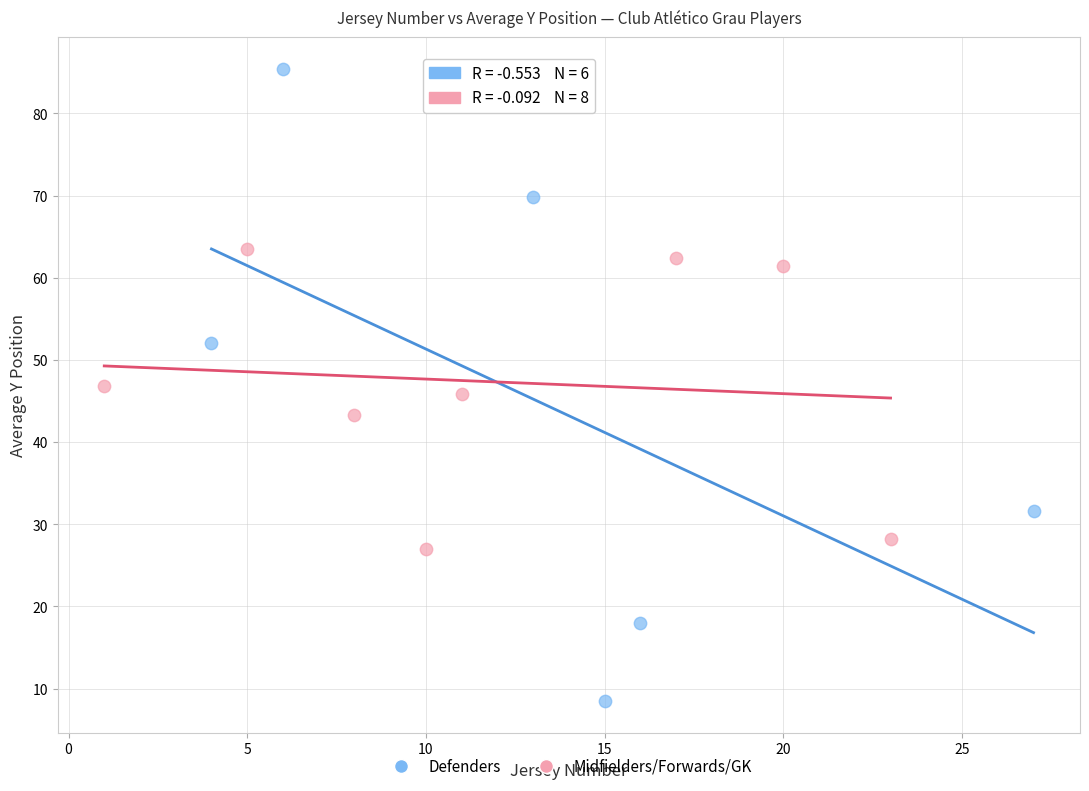

Which series contains the lowest Y value?

Defenders